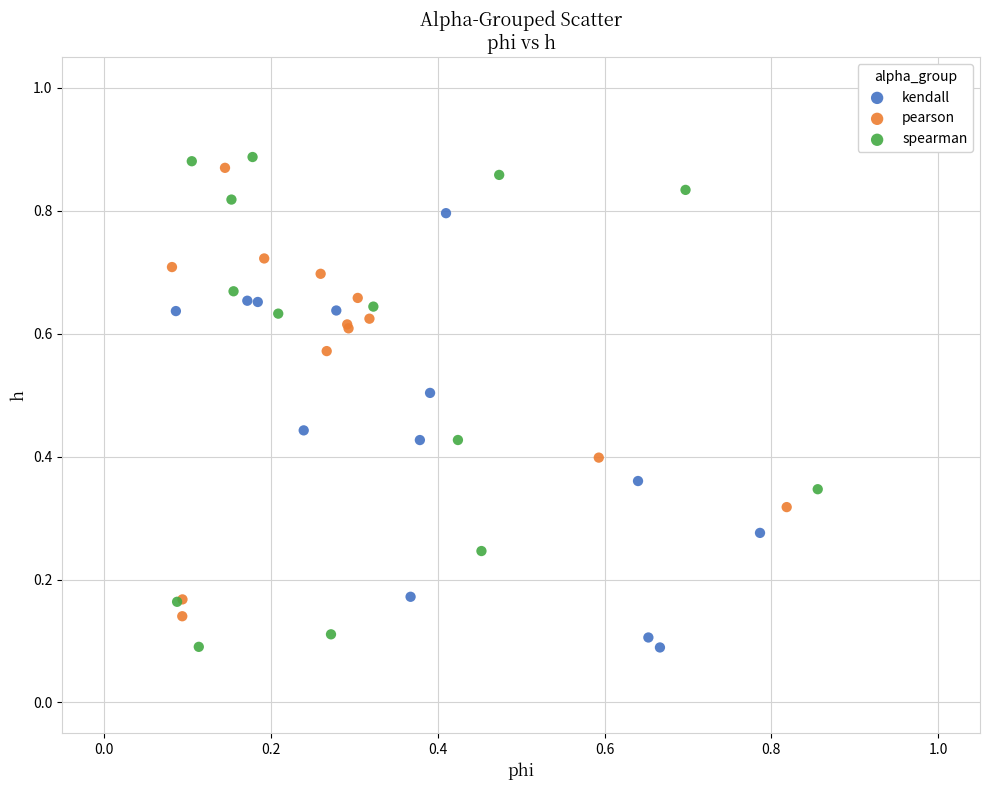

What are all the series names shown in the legend?

kendall, pearson, spearman